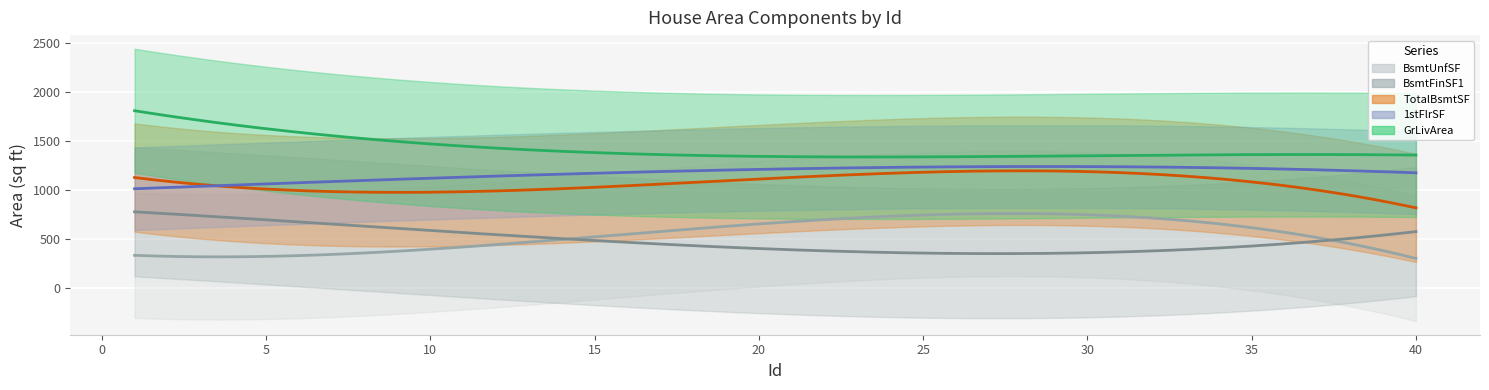

Rank the categories by BsmtUnfSF value from highest to lowest.

23, 26, 14, 33, 32, 21, 36, 37, 9, 16, 31, 22, 4, 20, 15, 30, 5, 28, 19, 3, 17, 35, 34, 39, 7, 2, 8, 29, 25, 24, 27, 12, 13, 1, 10, 11, 38, 6, 18, 40